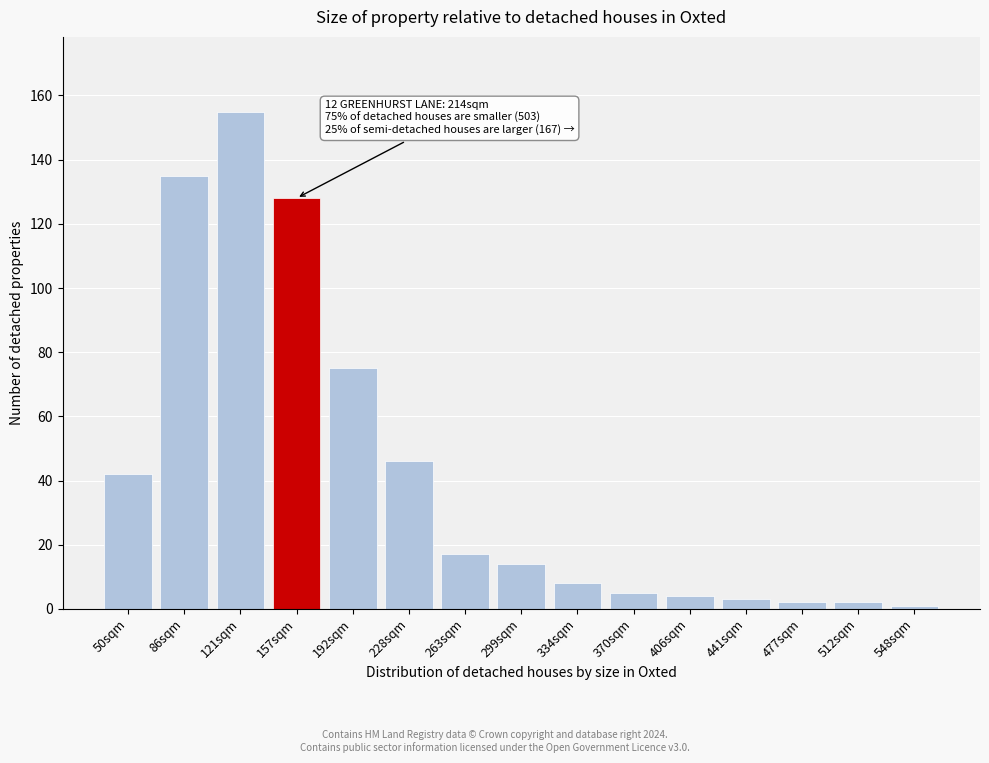

Reading right to left, what are all the values shown in this chart?

1	2	2	3	4	5	8	14	17	46	75	128	155	135	42